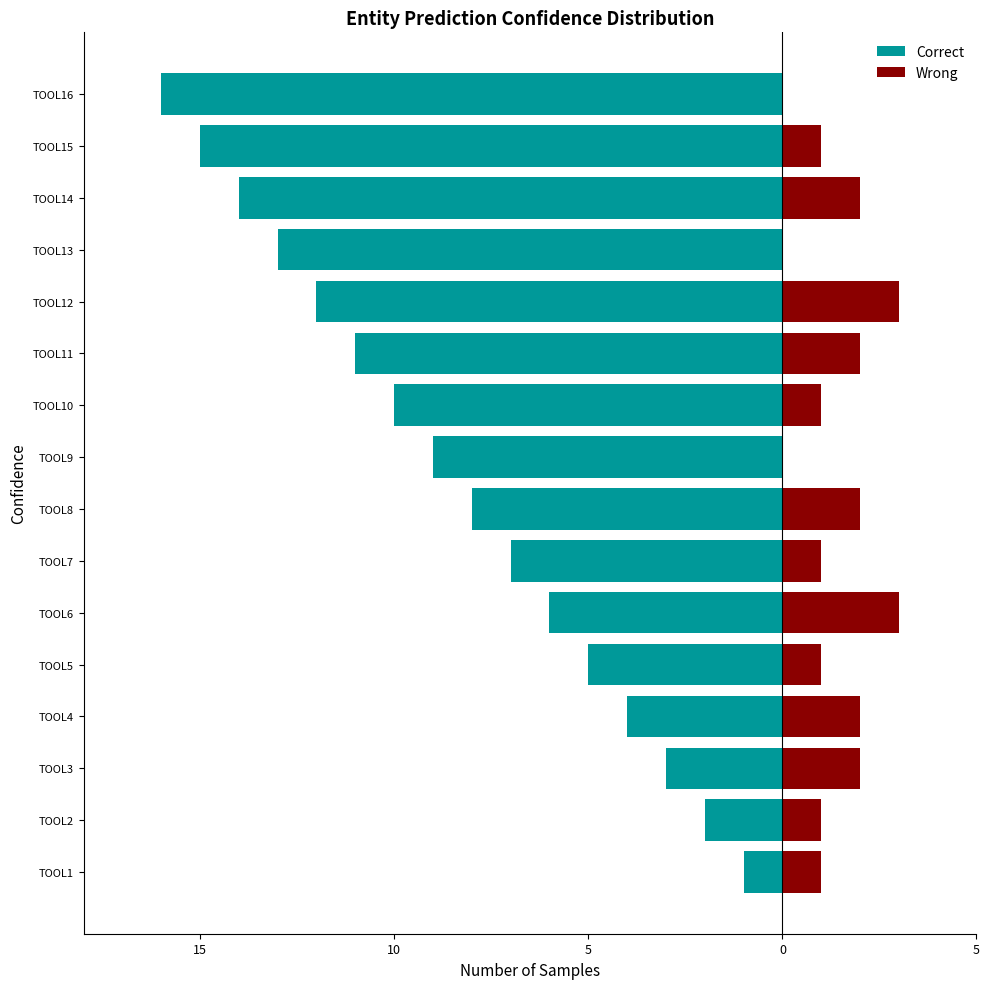

What are all the series names shown in the legend?

Correct, Wrong